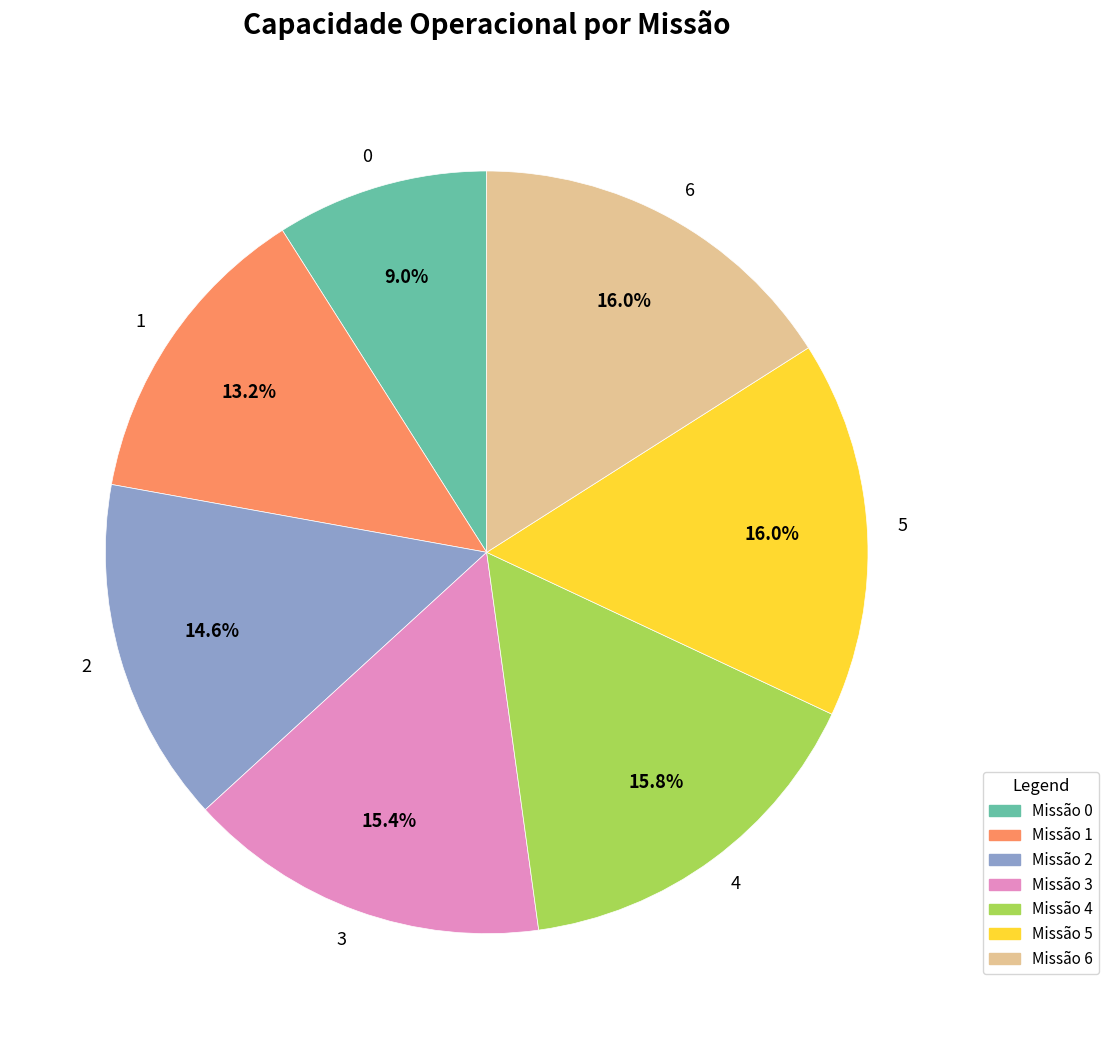

Do 4 and 2 together represent more than half of the pie?

No